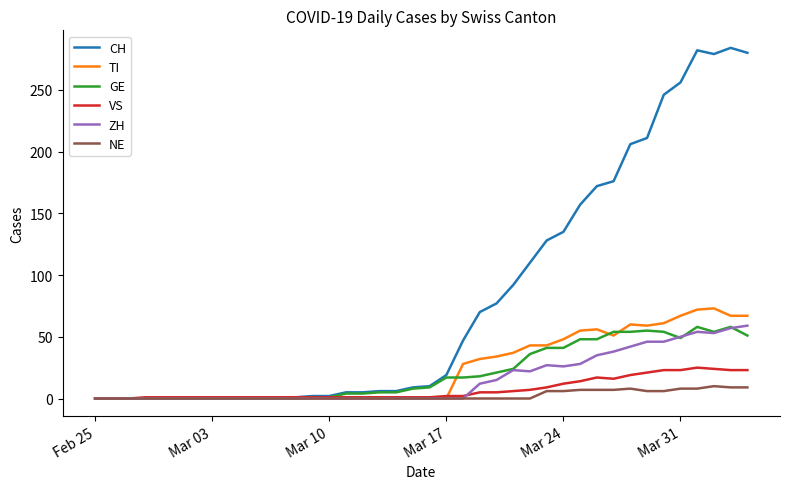

Which series has the largest total across all categories?

CH